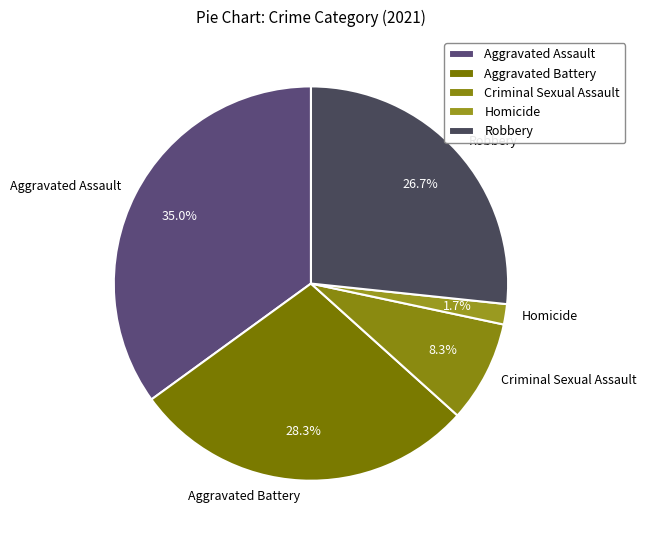

Does Homicide account for over 50% of the chart?

No